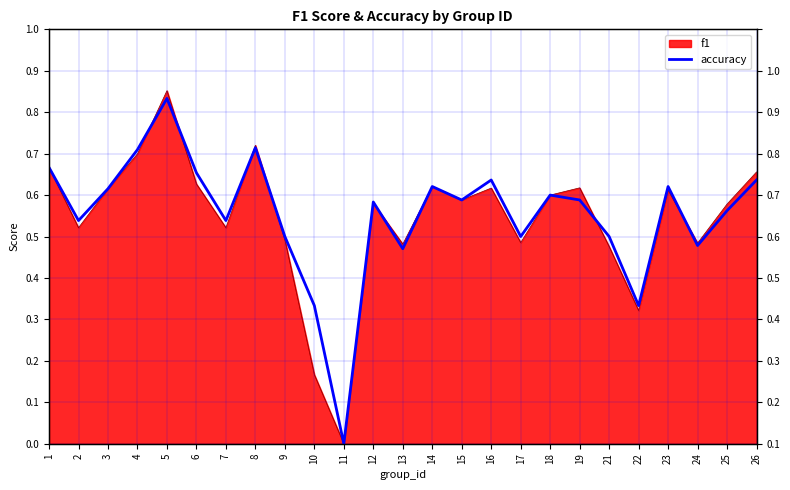

What is the value of the 18th point from the left?

0.6